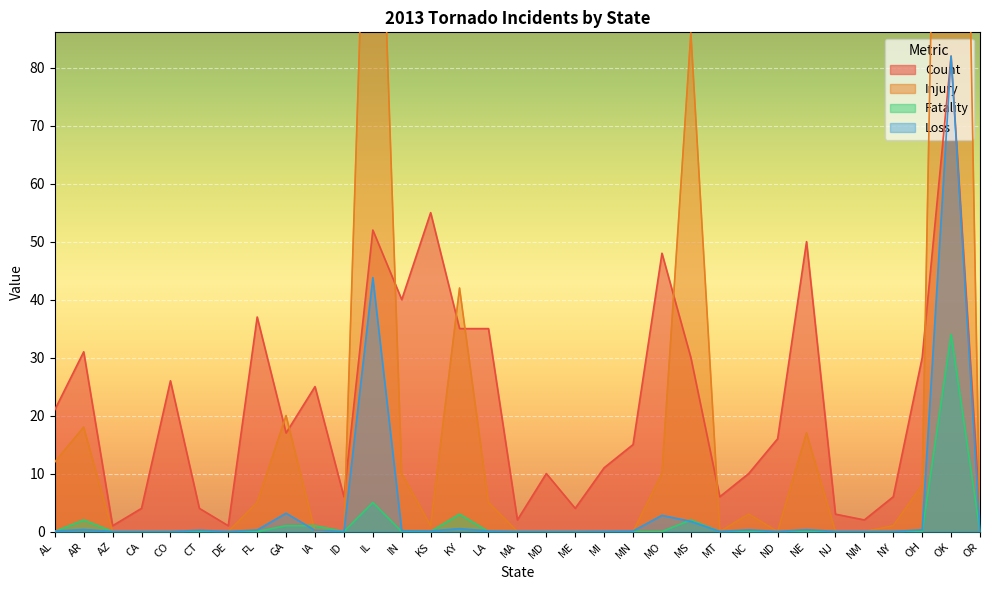

At which label is Count closest to 41?

IN